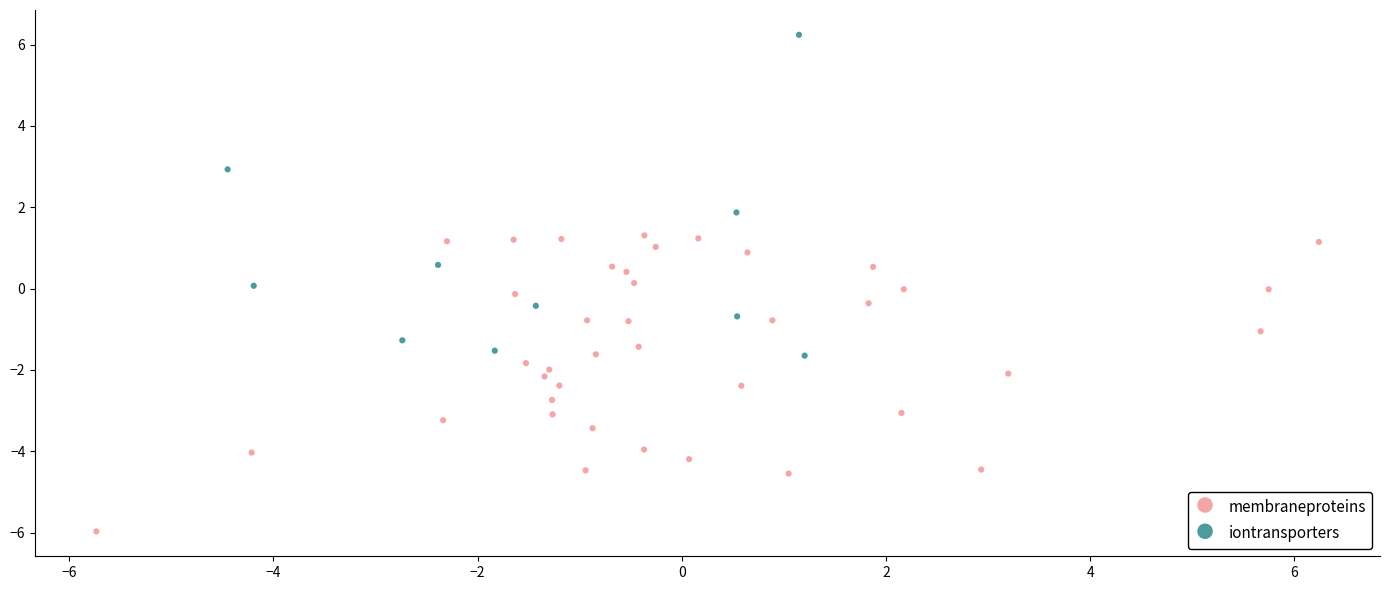

Which series contains the lowest Y value?

membraneproteins